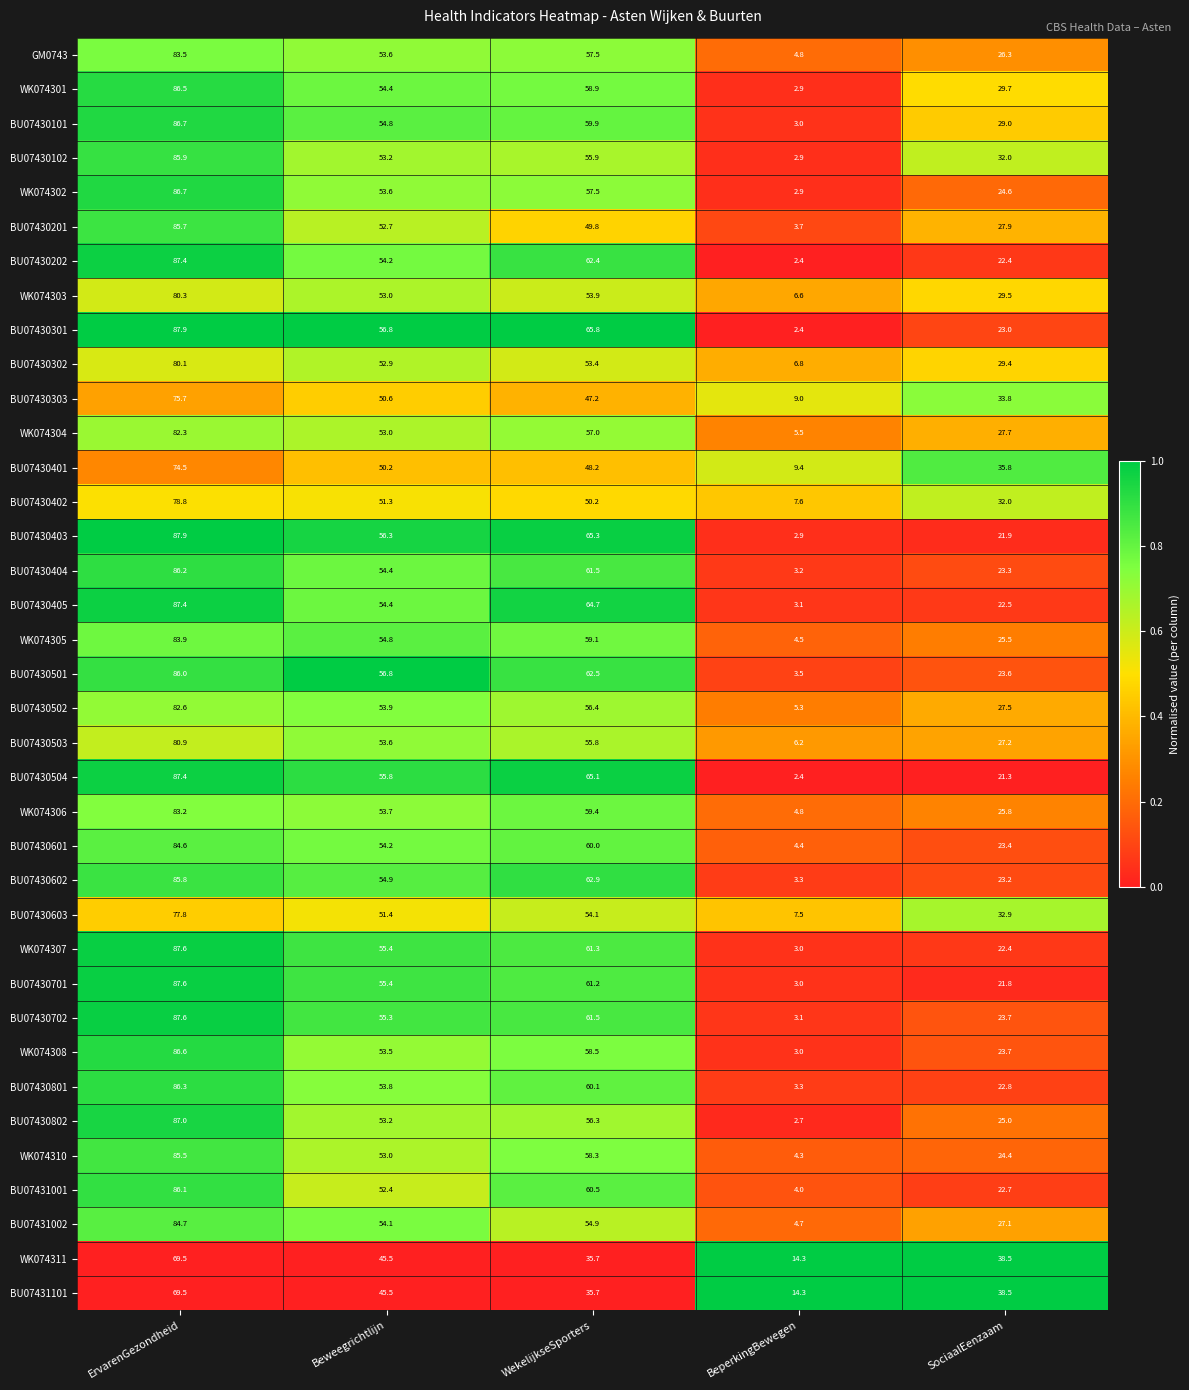

Count the number of categories in the chart.

5